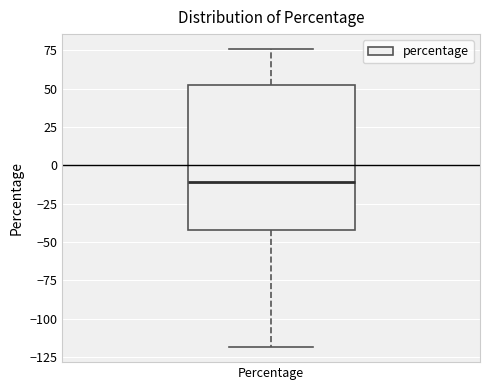

Read this box plot against the y-axis: the position of the median line, the range covered by the box, and the ends of both whiskers. The values are not printed on the chart, so give them approximately, as read against the axis.

median -10, box -40 to 50, whiskers -120 to 75